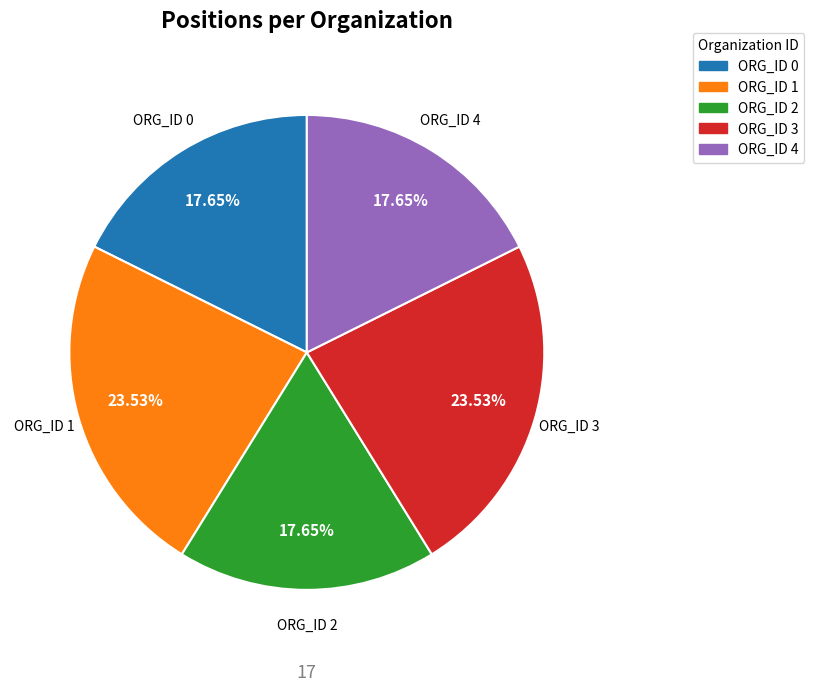

Is it true that ORG_ID 3 is 36% of the pie?

False